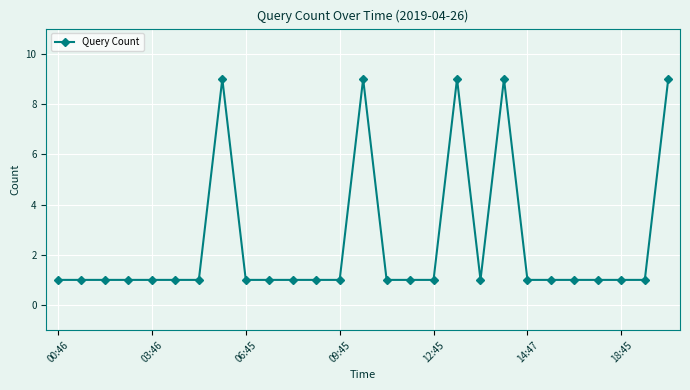

Does the chart have visible grid lines?

Yes